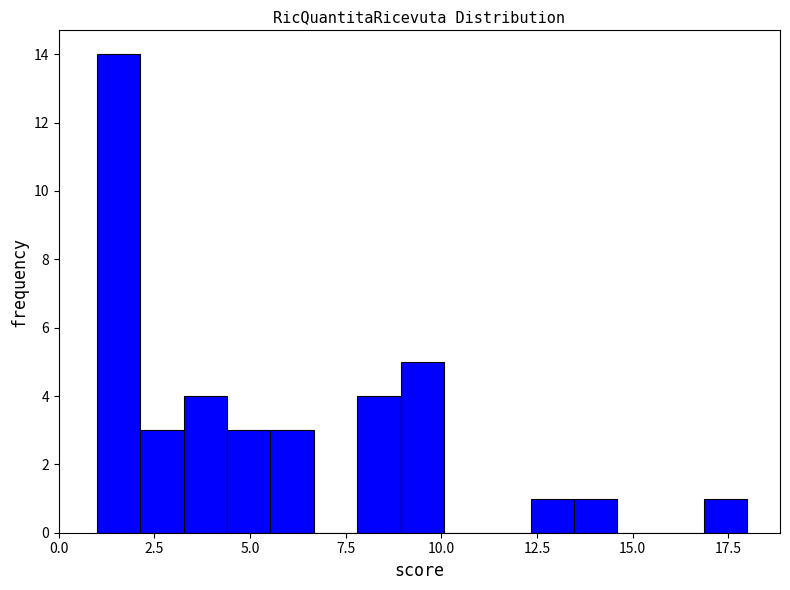

Read against the x-axis, roughly where is the centre of the tallest bar?

1.5